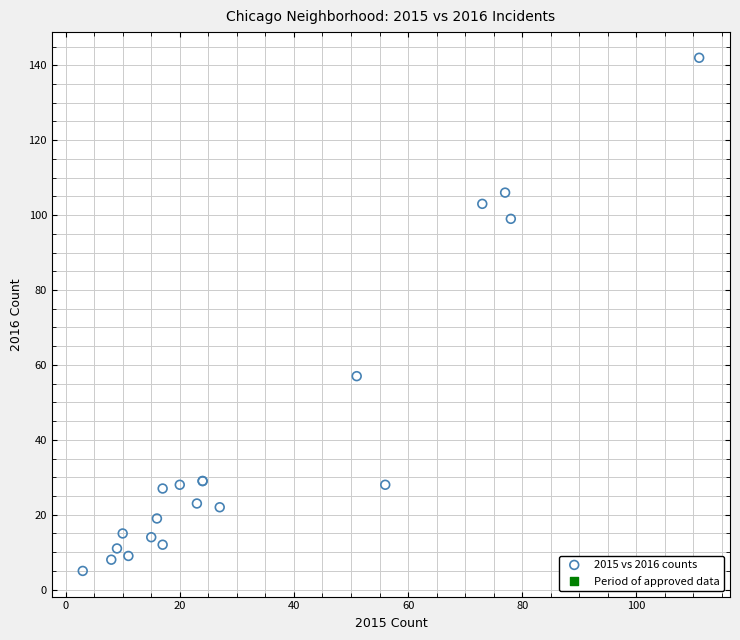

What Y value in the scatter plot is closest to 73?

57